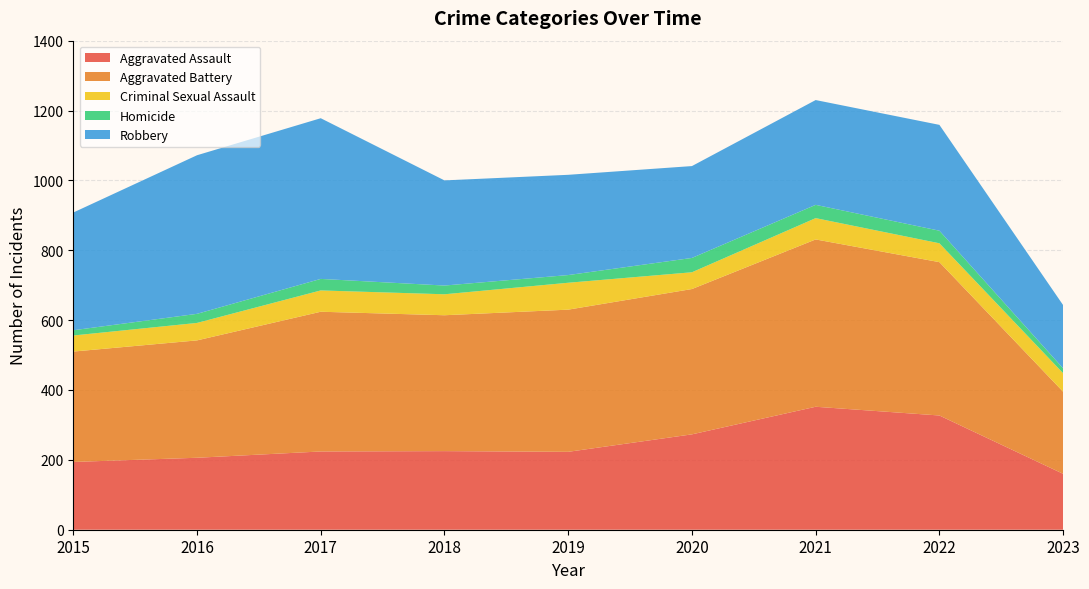

Reading left to right, transcribe all the data shown in this chart.

Aggravated Assault: 2015=194	2016=206	2017=224	2018=225	2019=223	2020=273	2021=352	2022=327	2023=160
Aggravated Battery: 2015=316	2016=336	2017=400	2018=389	2019=407	2020=416	2021=479	2022=439	2023=235
Criminal Sexual Assault: 2015=46	2016=50	2017=61	2018=60	2019=77	2020=48	2021=61	2022=54	2023=53
Homicide: 2015=15	2016=26	2017=33	2018=25	2019=22	2020=41	2021=38	2022=36	2023=14
Robbery: 2015=337	2016=454	2017=460	2018=301	2019=287	2020=263	2021=300	2022=303	2023=181